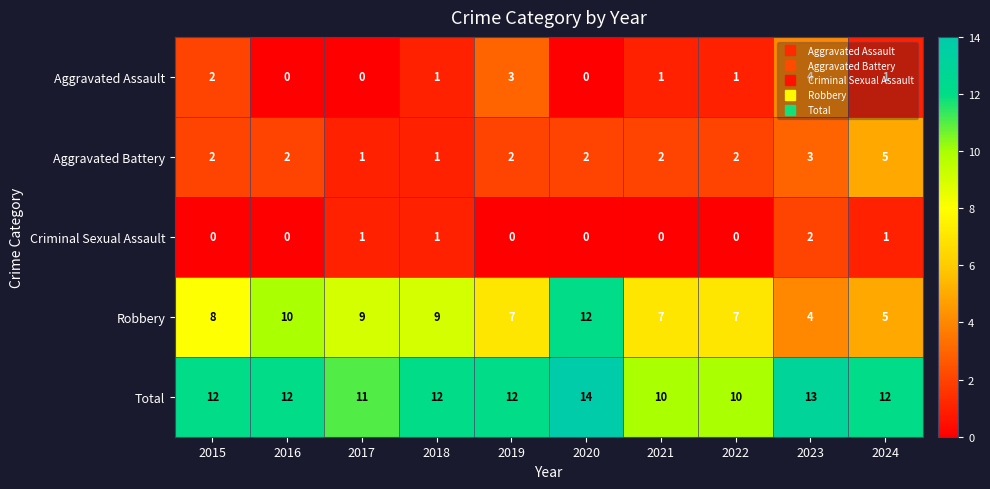

What is the lowest value of the Total series?

10